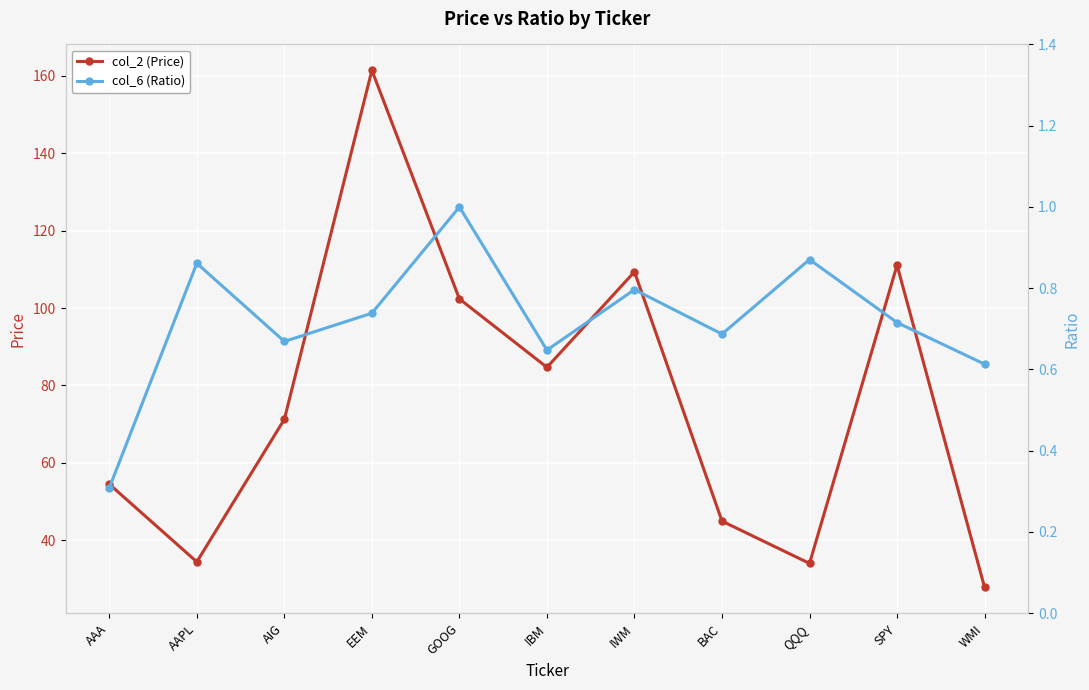

What is the difference between the col_2 (Price) values at AIG and AAPL?

36.8